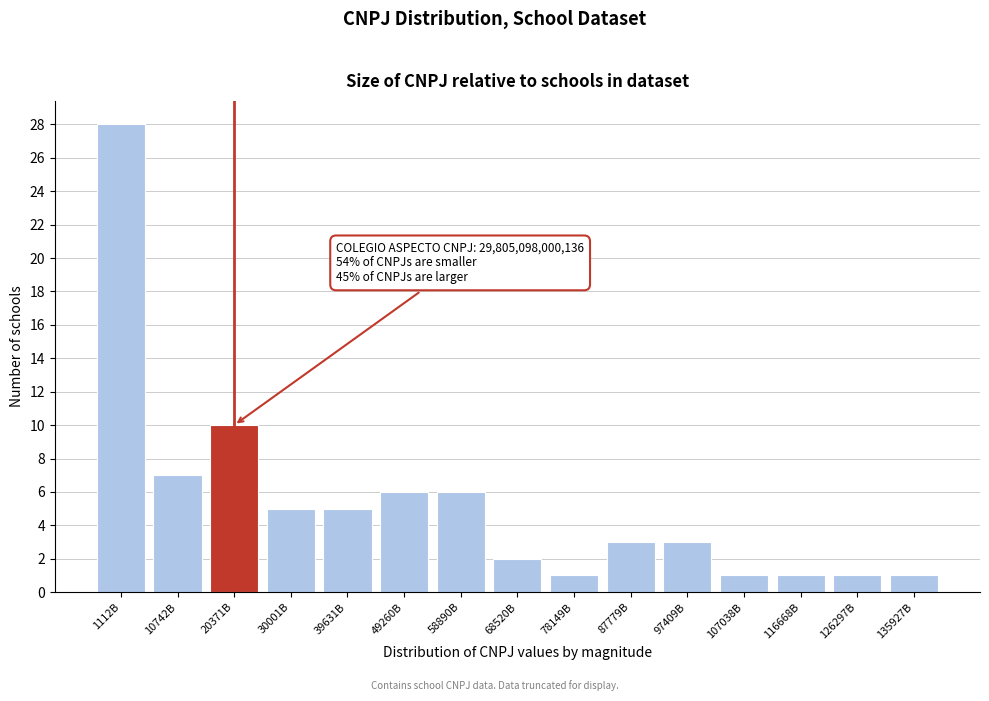

Reading left to right, what are all the values shown in this chart?

1112B=28	10742B=7	20371B=10	30001B=5	39631B=5	49260B=6	58890B=6	68520B=2	78149B=1	87779B=3	97409B=3	107038B=1	116668B=1	126297B=1	135927B=1